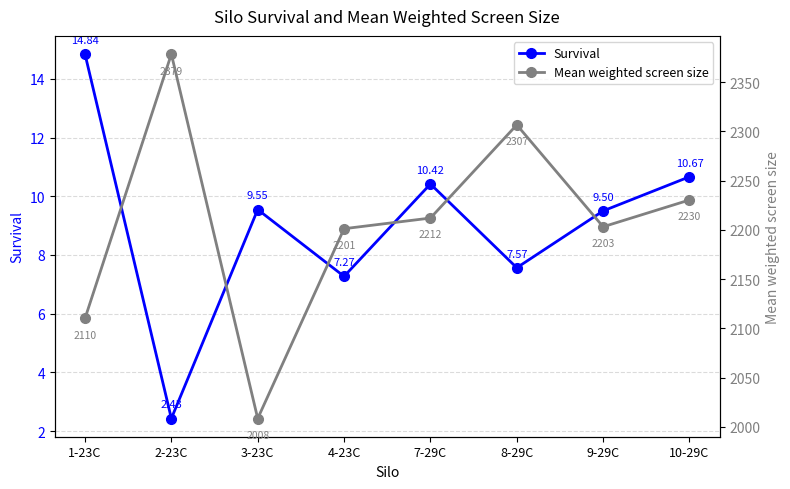

Rank the series at 8-29C from lowest to highest value.

Survival, Mean weighted screen size